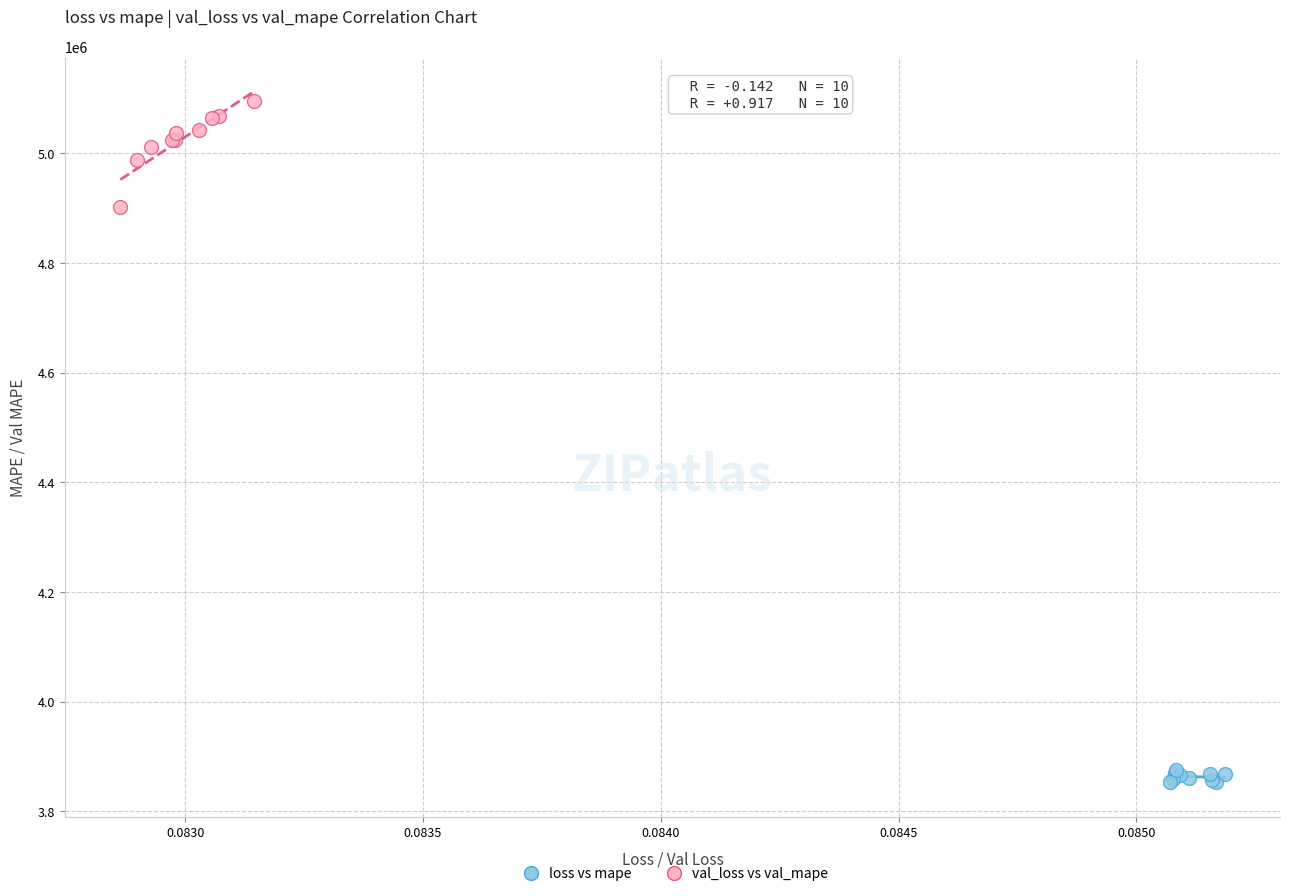

Which series has the widest spread of Y values?

val_loss vs val_mape